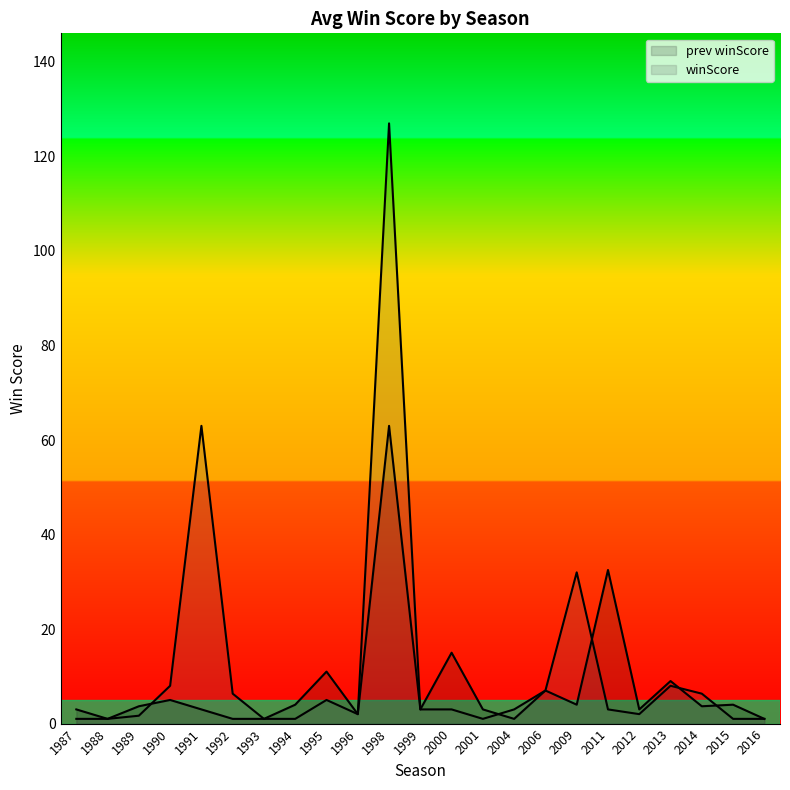

What are all the series names shown in the legend?

prev winScore, winScore